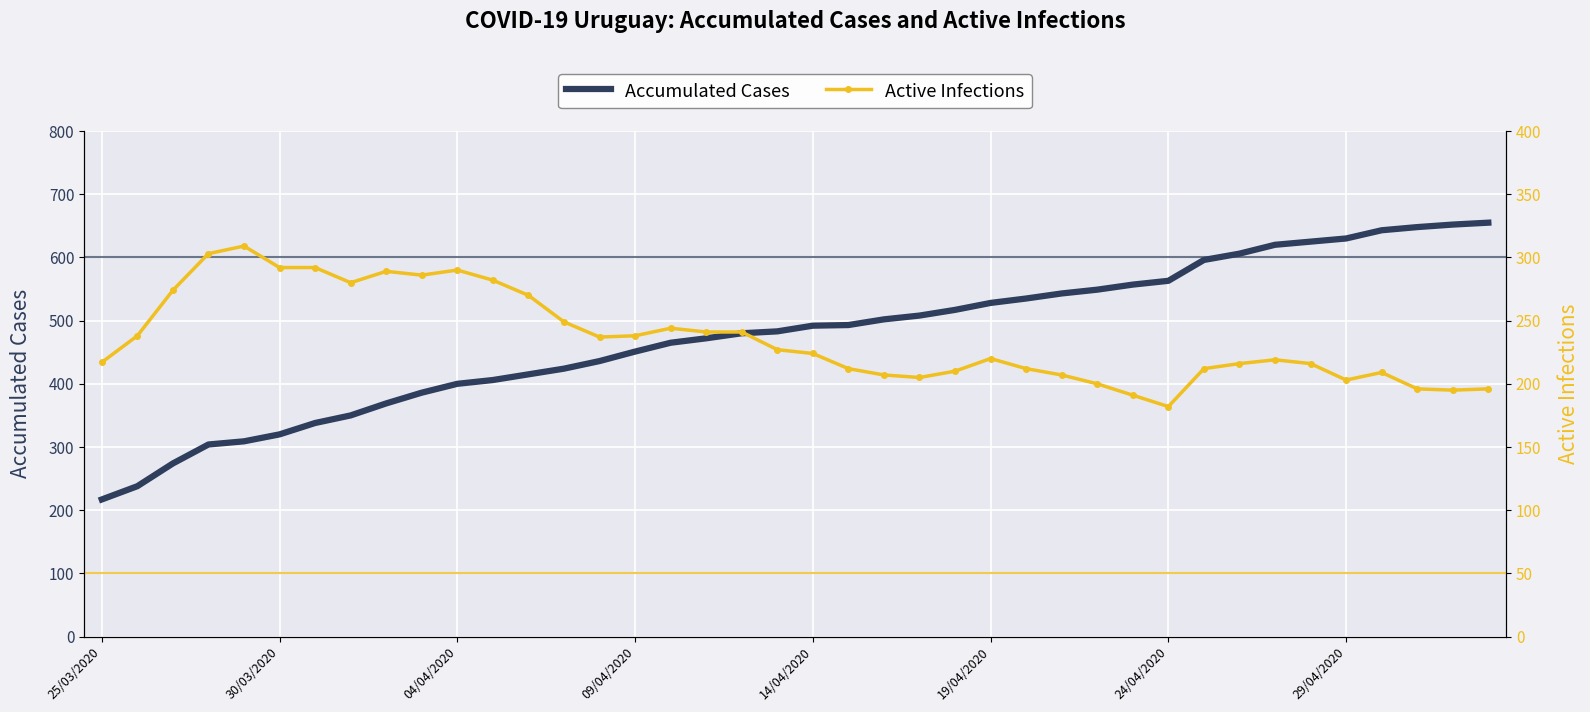

How many values in the acumCasos series exceed 492?

19